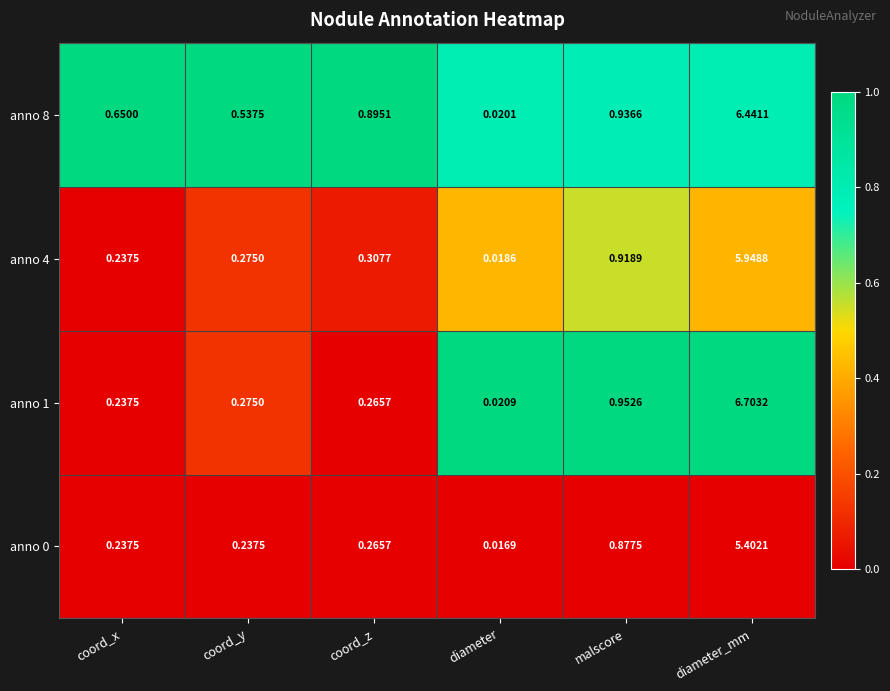

What is the spread (max minus min) of values at diameter_mm?

1.3